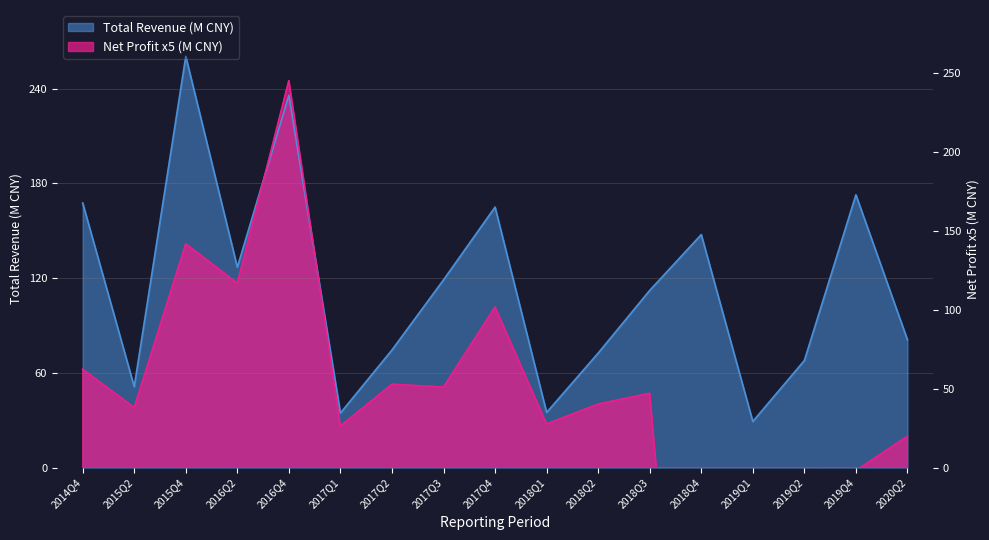

Reading right to left, what are all the values shown in this chart?

TOTAL_OPERATE_INCOME: 80.9	172.8	67.8	29.2	147.5	112.2	72.5	34.9	165.0	118.9	74.5	34.5	235.8	126.9	260.4	51.2	167.5
PARENT_NETPROFIT: 19.9	-1.9	-0.4	-13.7	-326.4	47.0	40.2	27.6	101.7	51.0	52.8	26.3	245.0	116.7	141.7	38.0	62.3